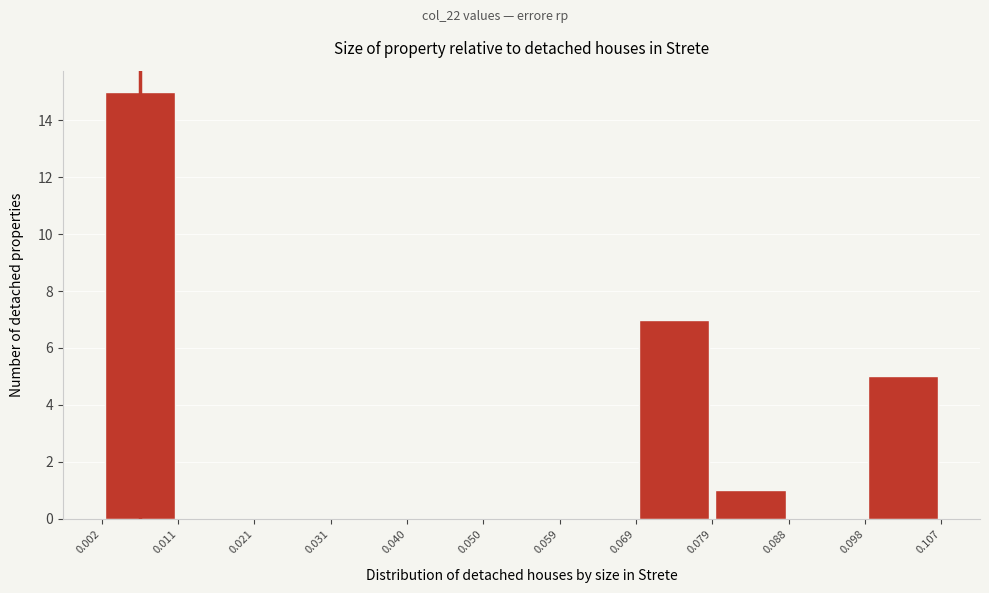

How tall is the bar that spans 0.069 to 0.079 on the x-axis? The values are not printed on the chart, so give them approximately, as read against the axis.

7